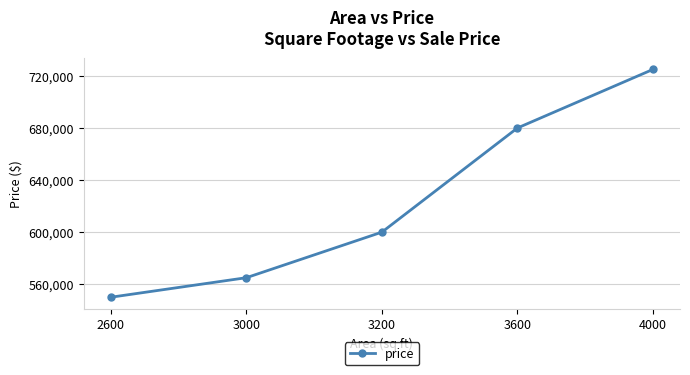

Rank the categories by value from highest to lowest.

4000, 3600, 3200, 3000, 2600